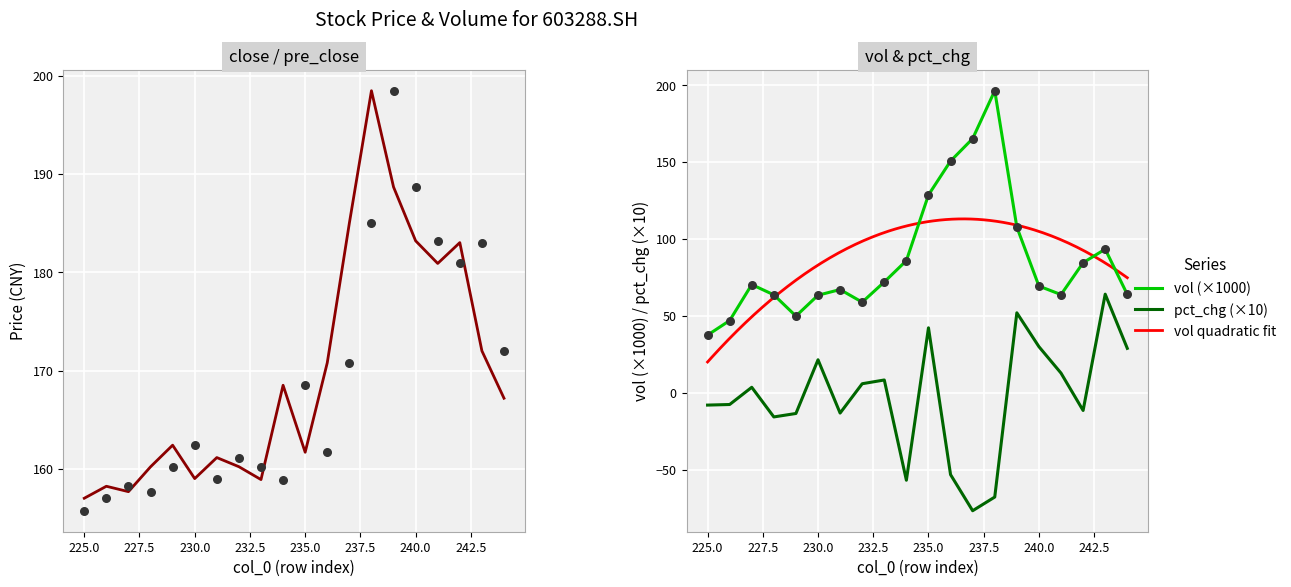

What is the total value across all series at 234?

356.3